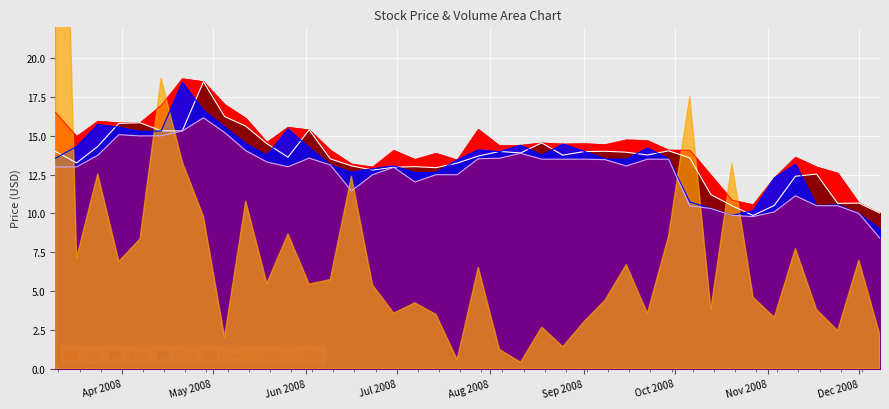

What are all the series names shown in the legend?

High, Open, Close, Low